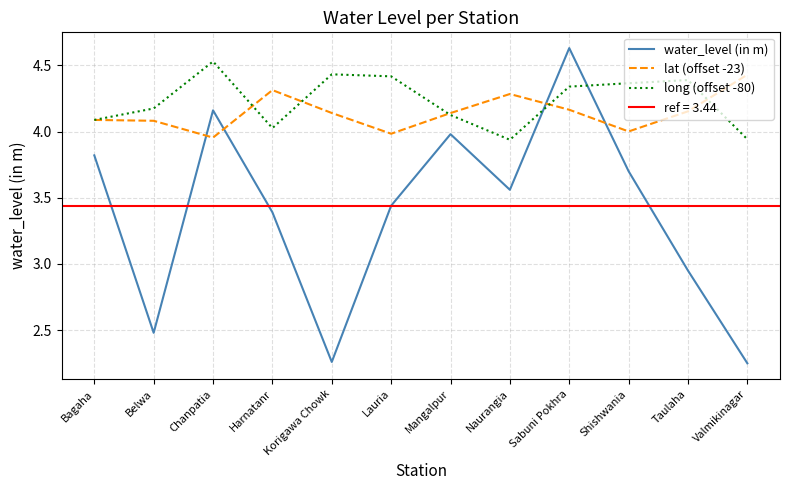

At which category does the chart reach its minimum across all series?

Valmikinagar